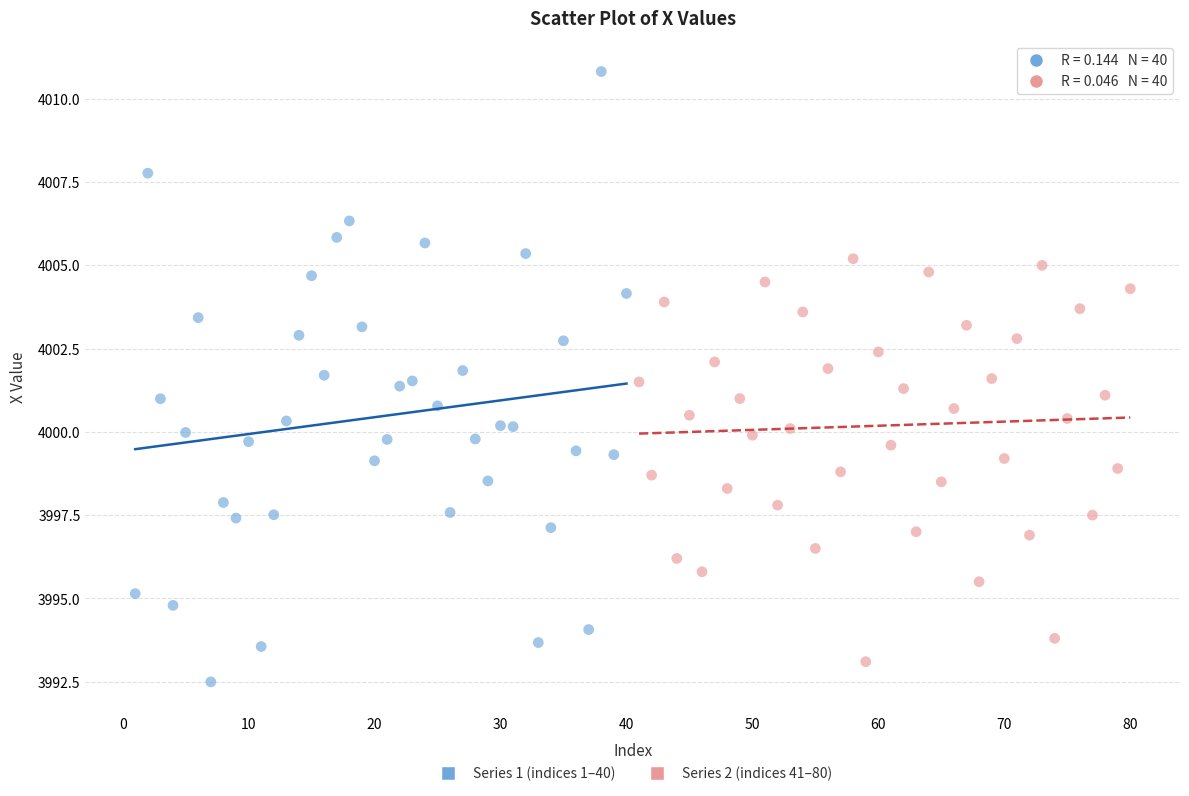

Which series has the widest spread of Y values?

Series 1 (indices 1–40)